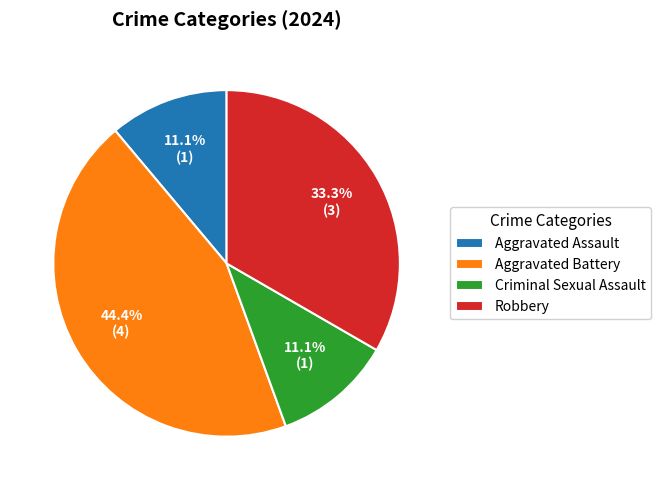

Do Aggravated Battery and Criminal Sexual Assault together represent more than half of the pie?

Yes